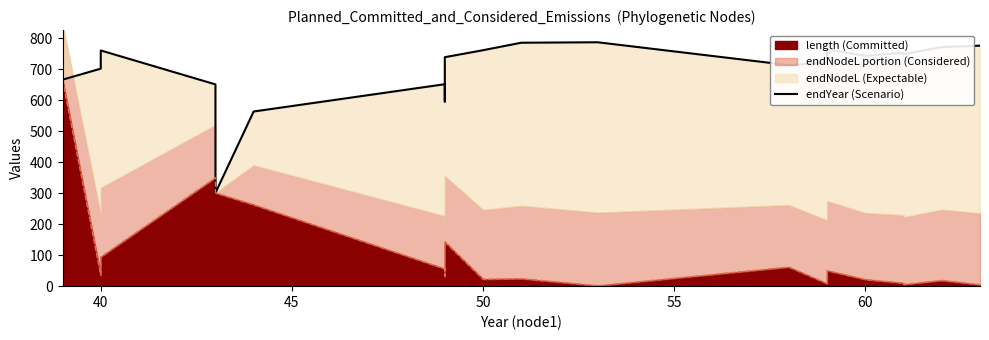

How many interior local peaks (higher than both neighbors) does the data have?

5